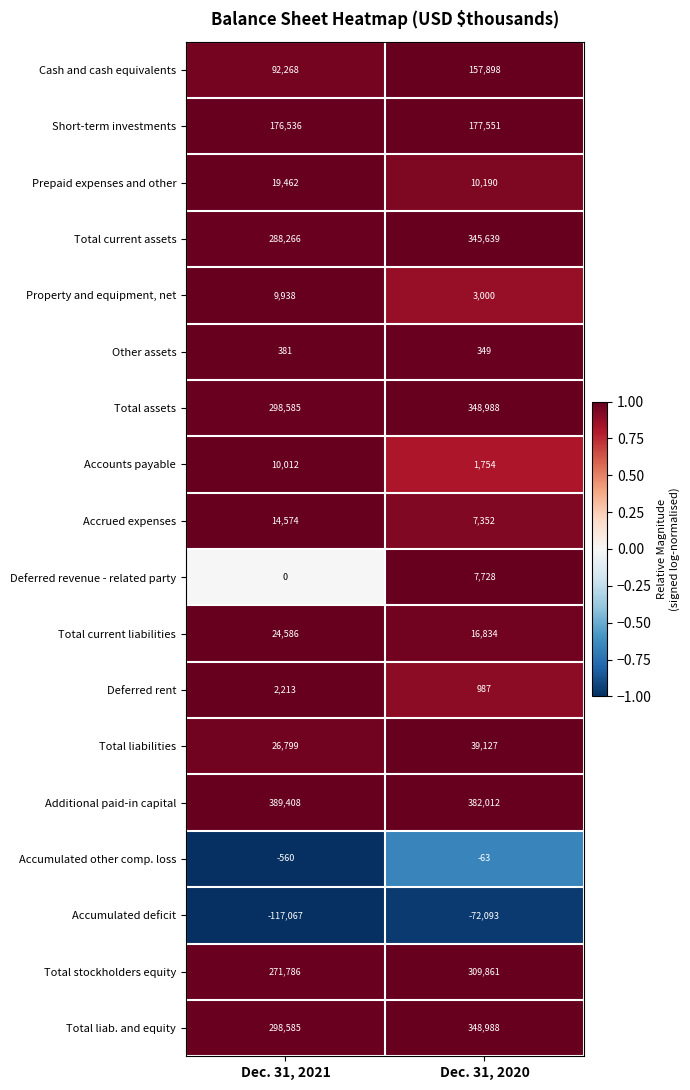

Which series has the largest range (max minus min)?

Cash and cash equivalents